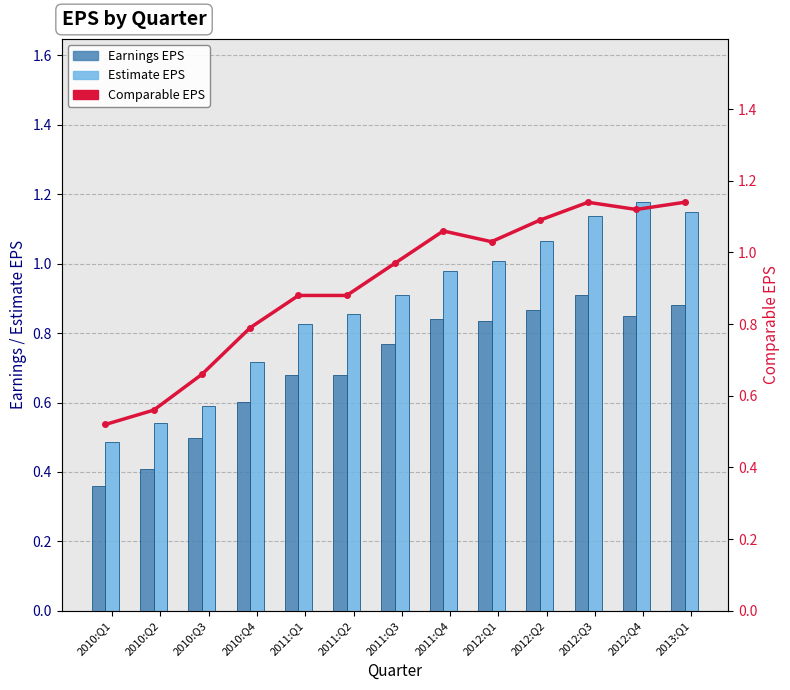

Which series changed the most between 2010:Q3 and 2010:Q4?

Comparable EPS